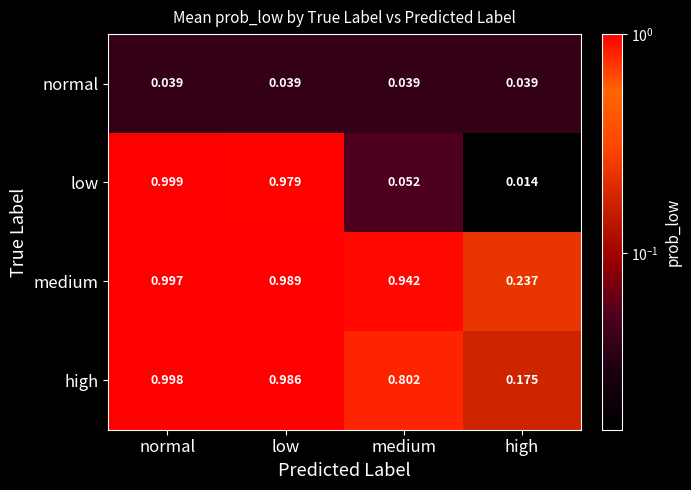

At how many categories does at least one series exceed 0?

4